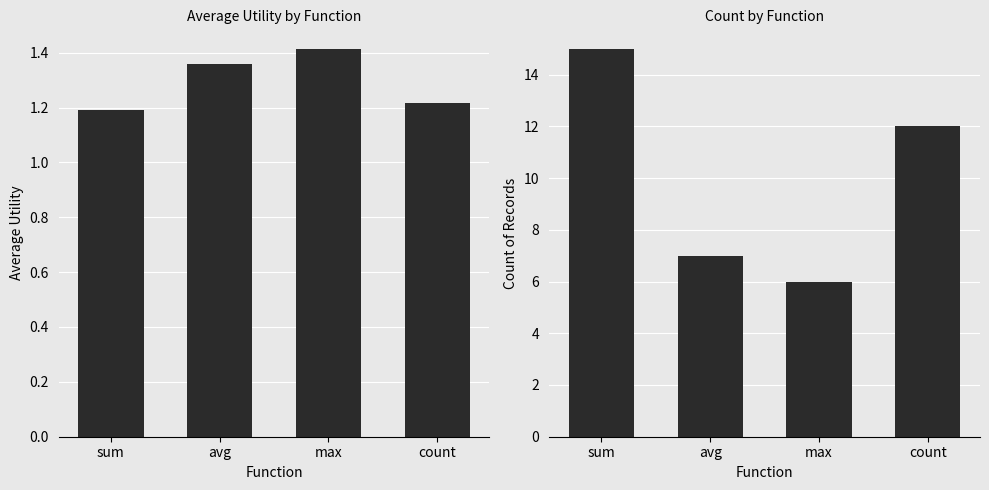

Between avg and max, which is larger?

max